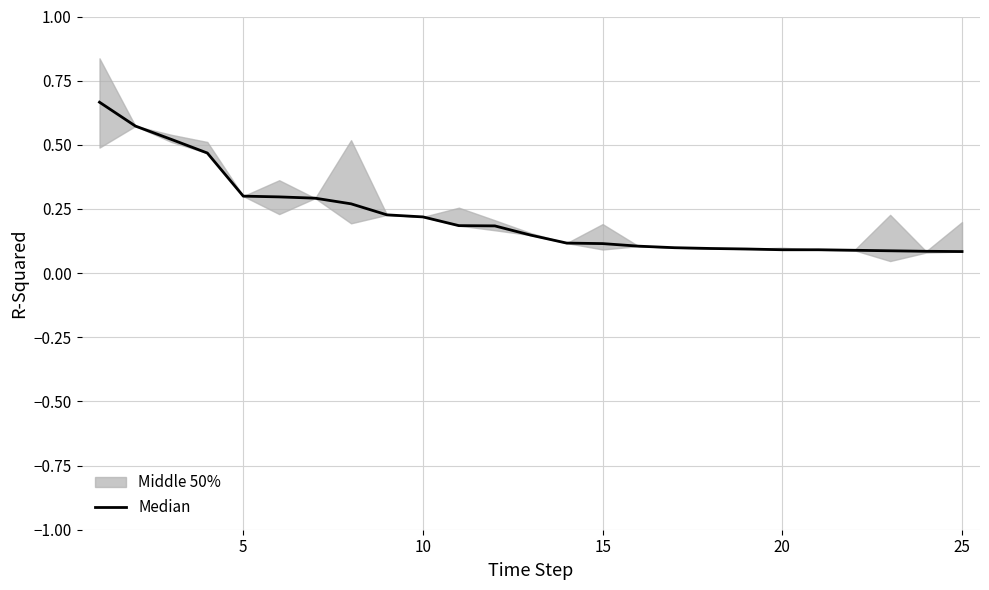

How many categories are shown in the chart?

25